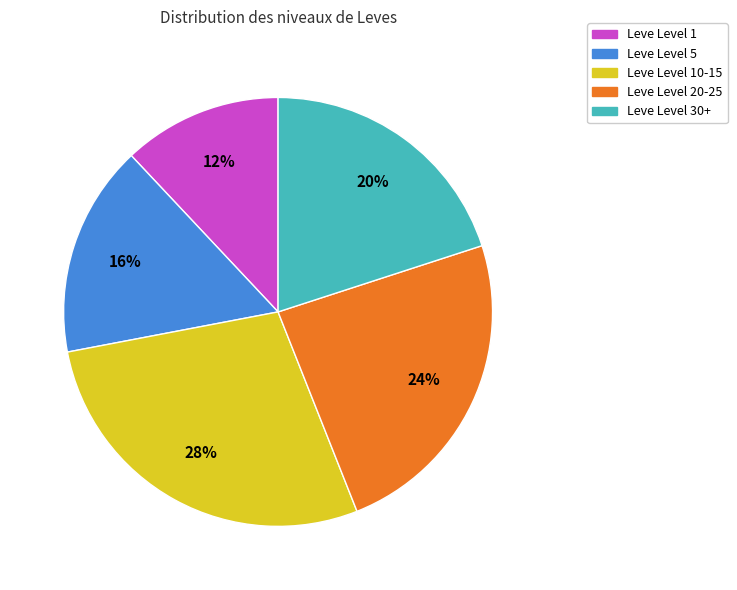

Approximately how many times larger is the value at Leve Level 10-15 compared to Leve Level 1?

2.3